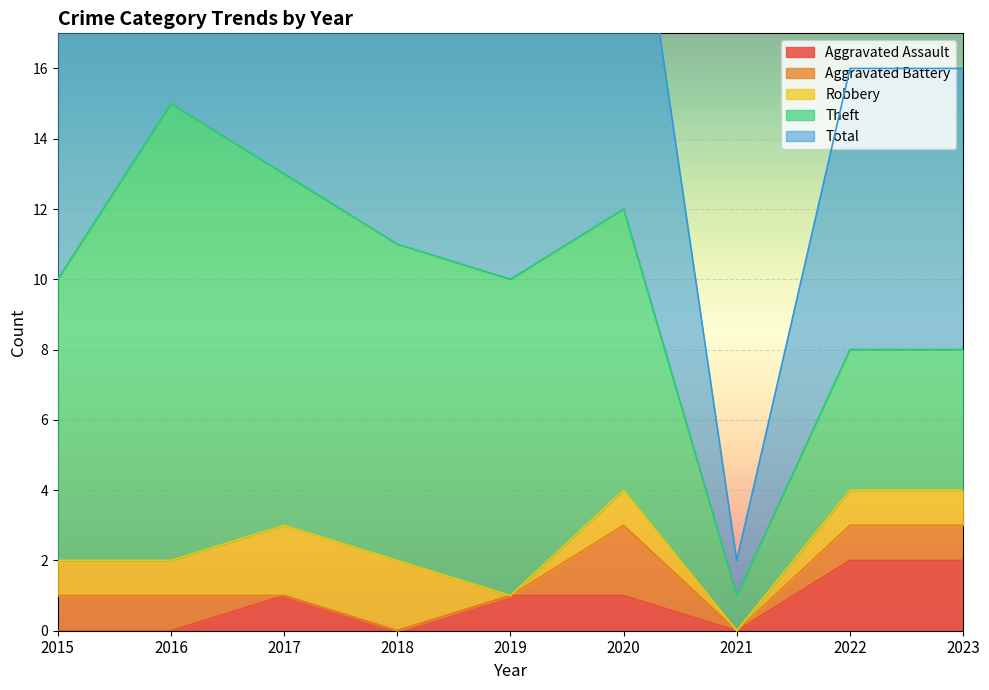

Where is Theft nearest to the value 7?

2015